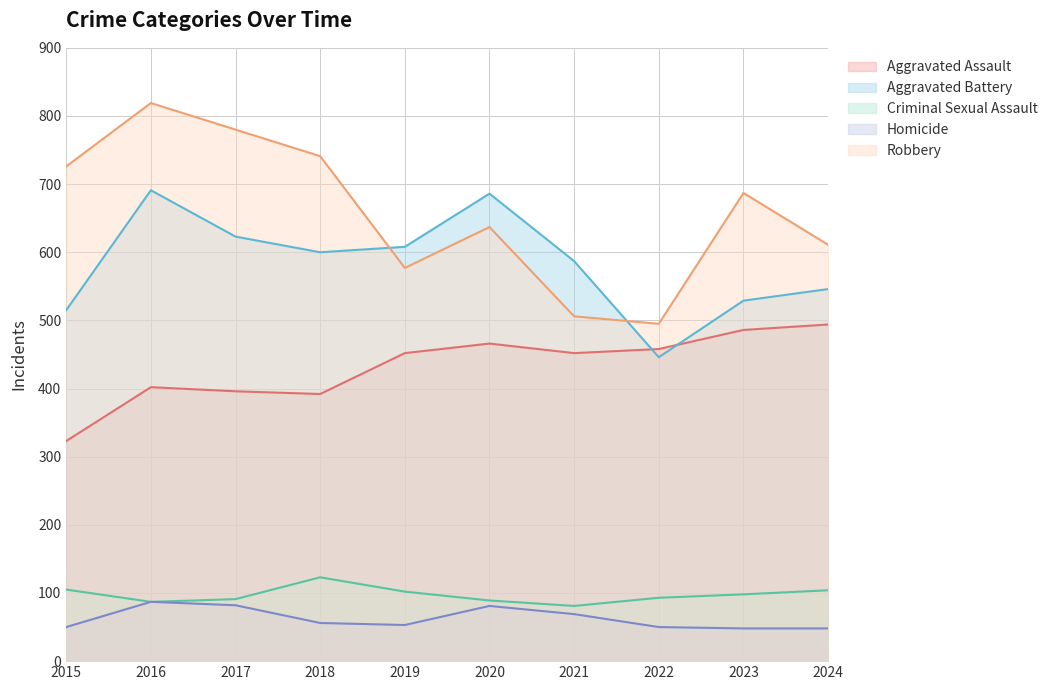

What is the average value of the Homicide series?

62